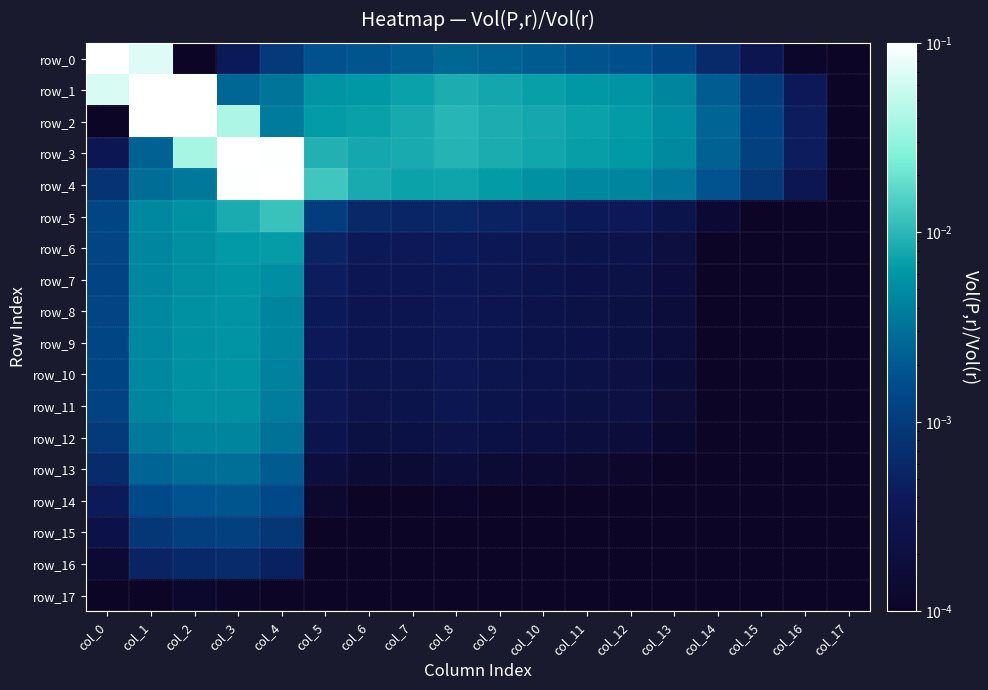

At which category does the chart reach its minimum across all series?

col_2